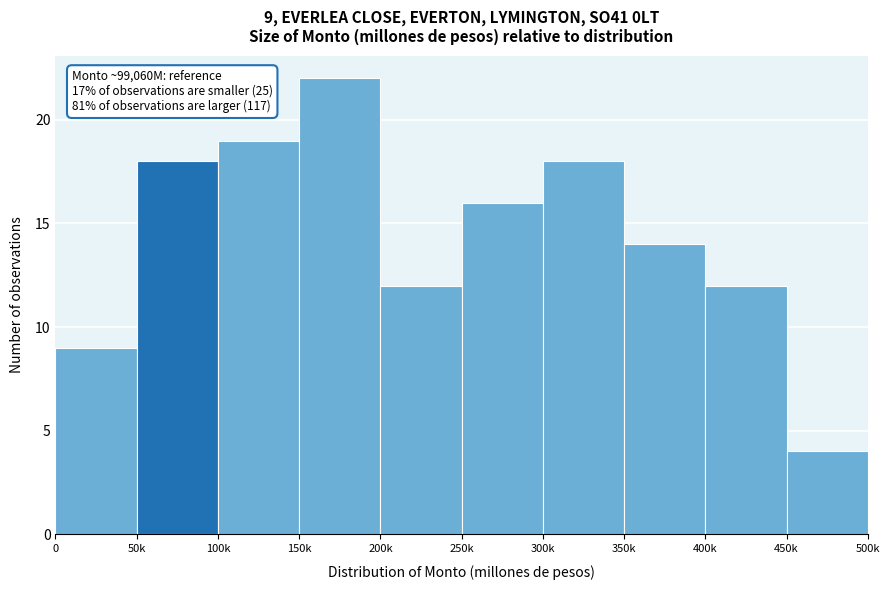

Reading right to left, what are all the values shown in this chart?

4	12	14	18	16	12	22	19	18	9